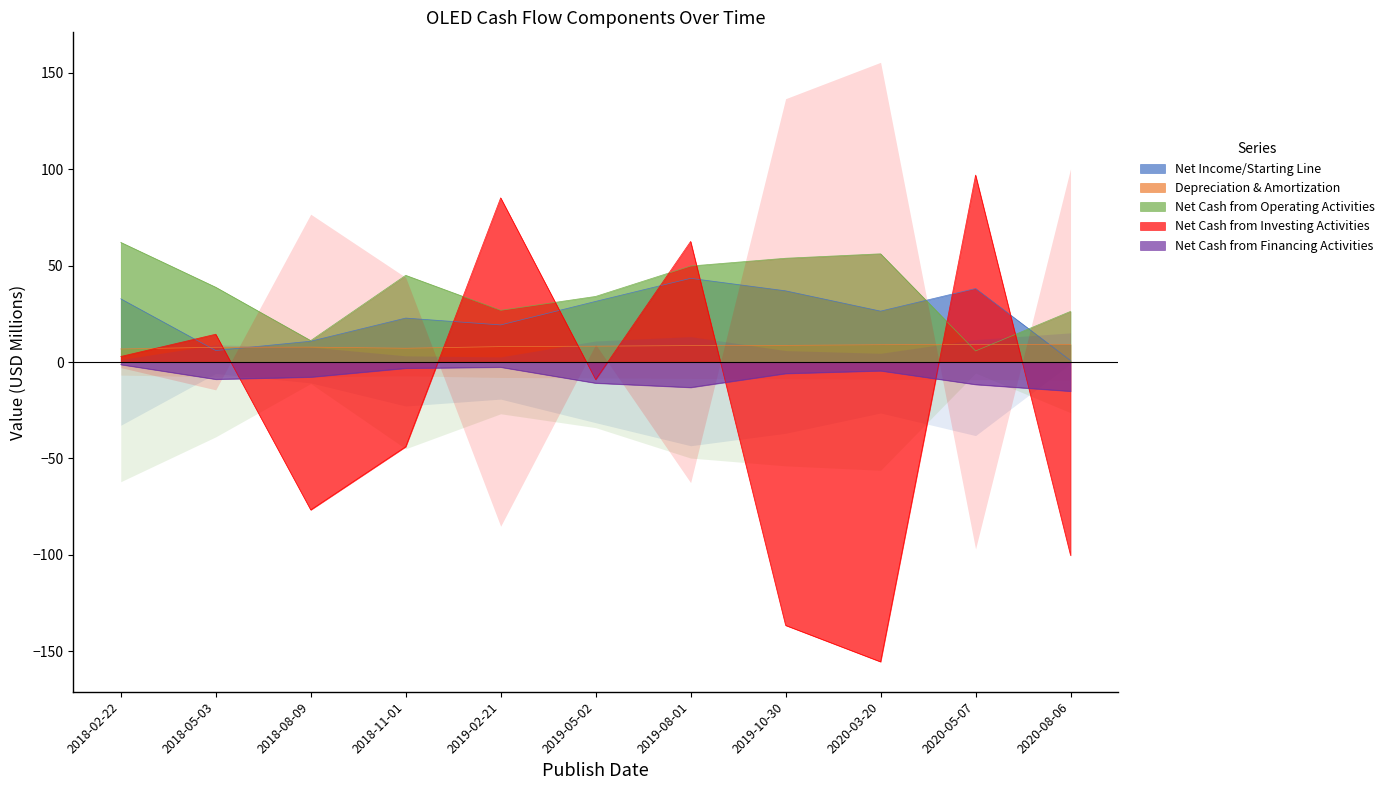

What is the maximum value shown in the chart?

97.0